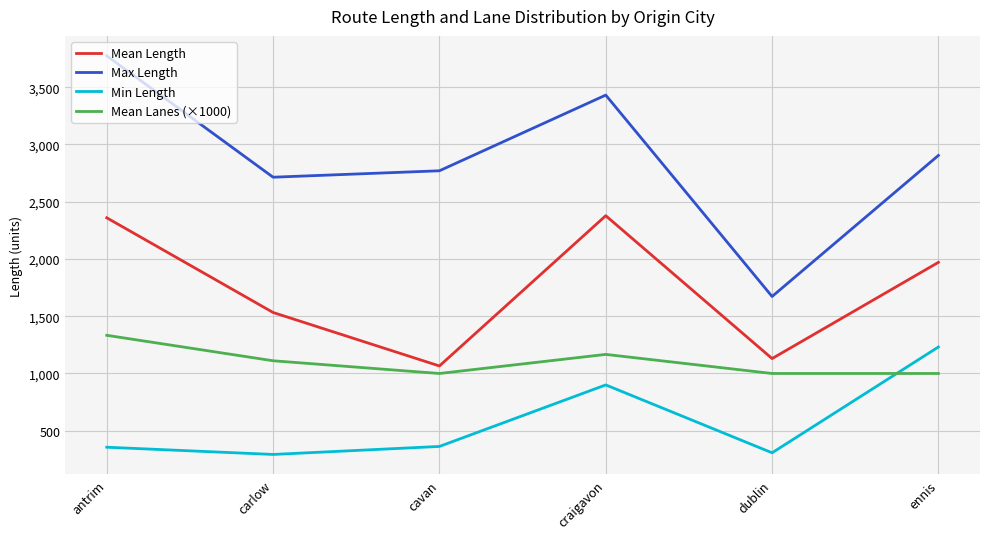

What is the difference between the highest and lowest values at carlow?

2421.1